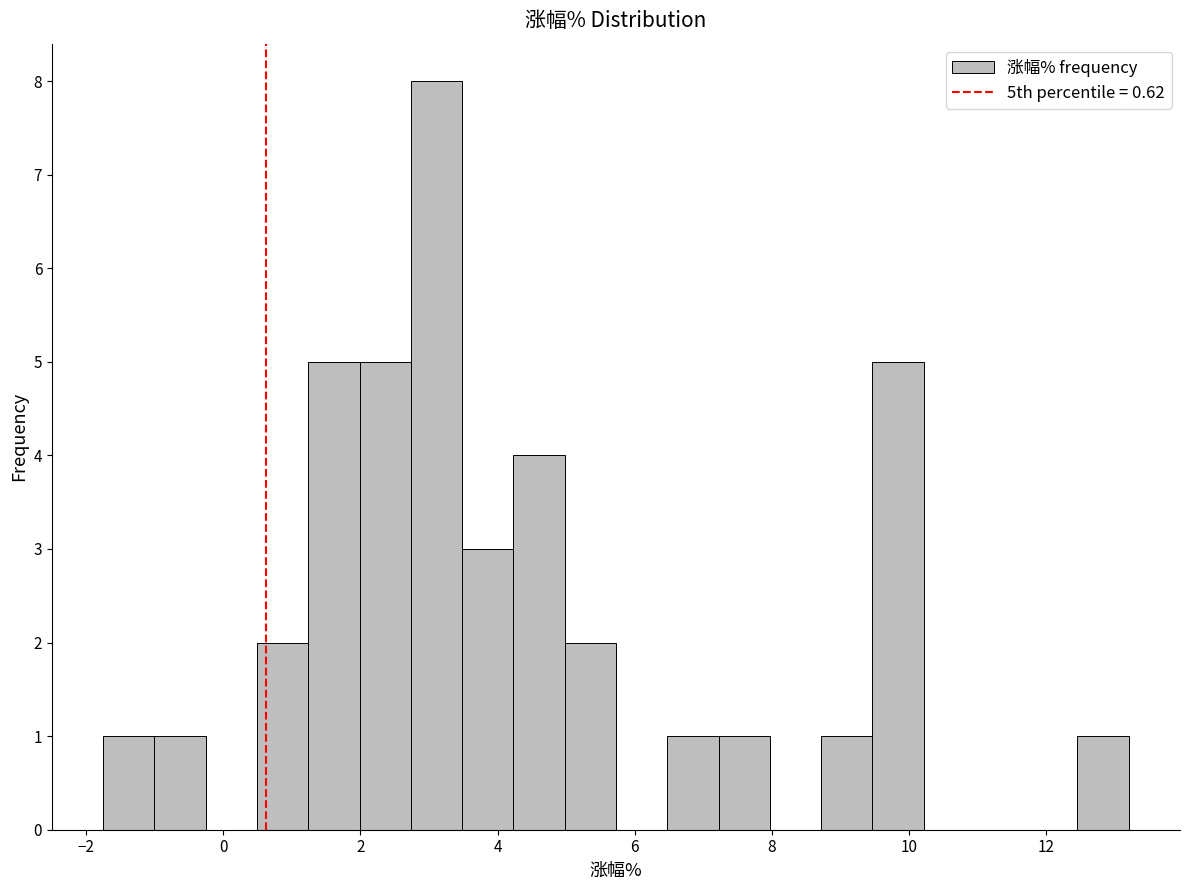

Around what value on the x-axis is the tallest bar? Give the approximate position of its centre, as read against the axis.

3.2